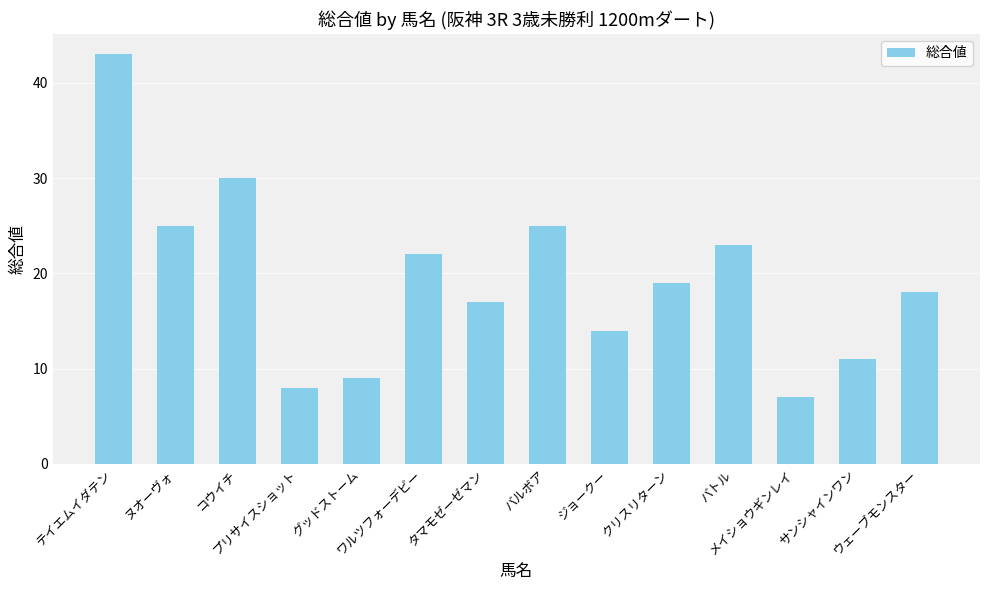

What is the ratio of the value at プリサイスショット to the value at バトル?

0.3